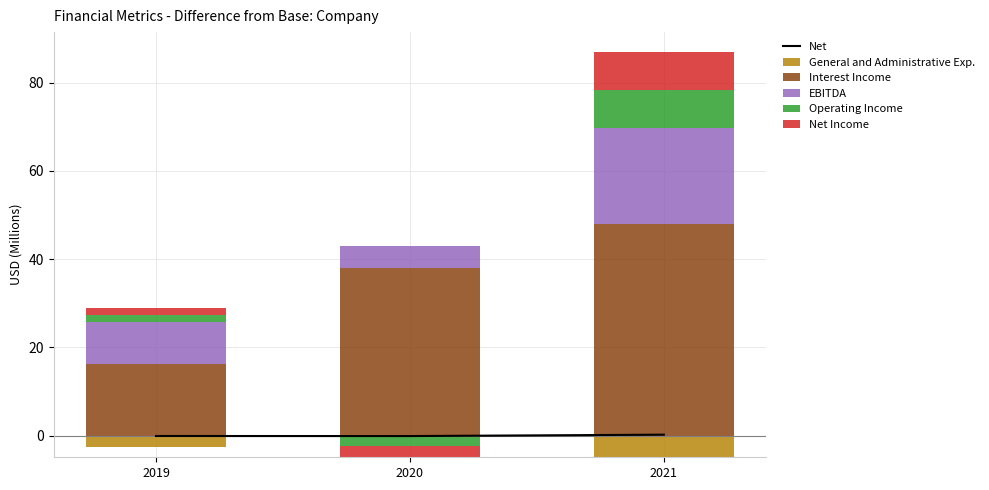

Where is Operating Income nearest to the value 4?

2019